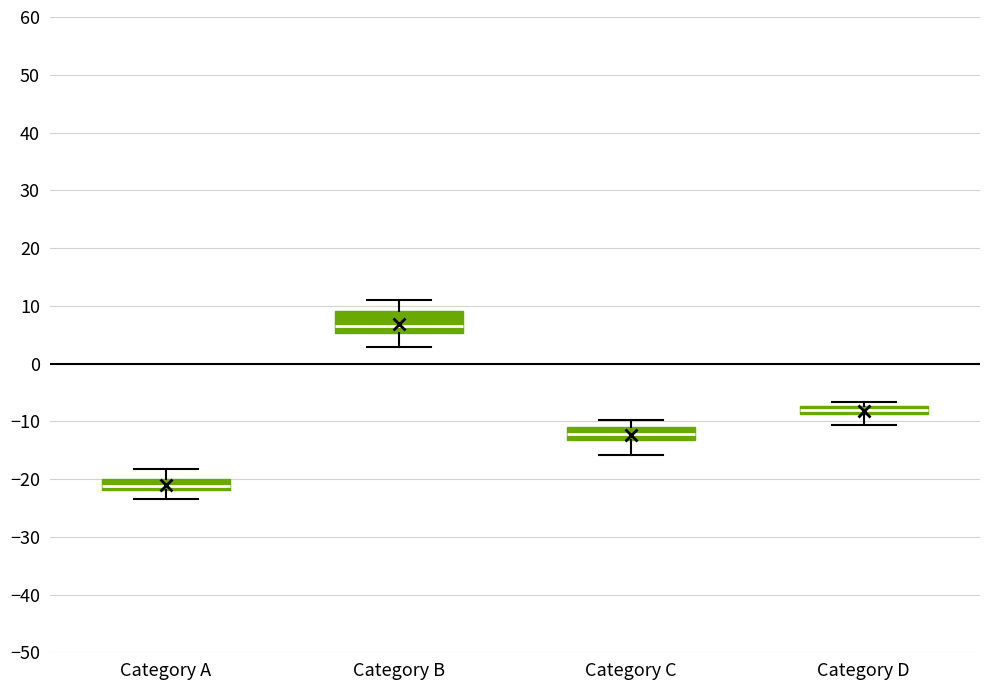

Where is the upper edge of the box for Category A on the y-axis? The values are not printed on the chart, so give them approximately, as read against the axis.

-20